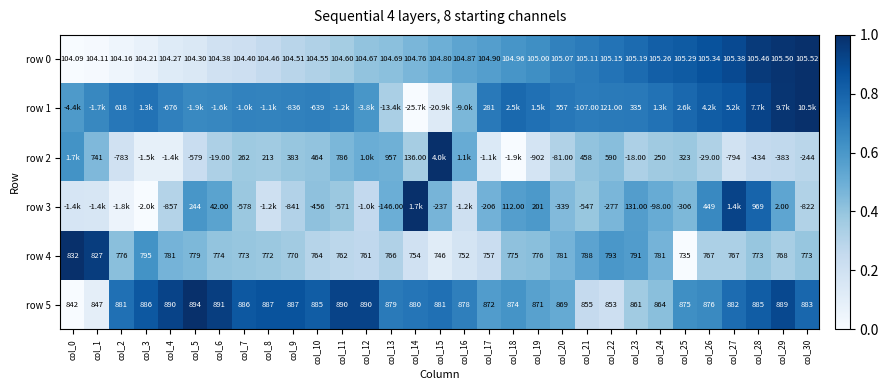

Is the value of row 2 at col_9 greater than the value of row 4 at col_23?

No